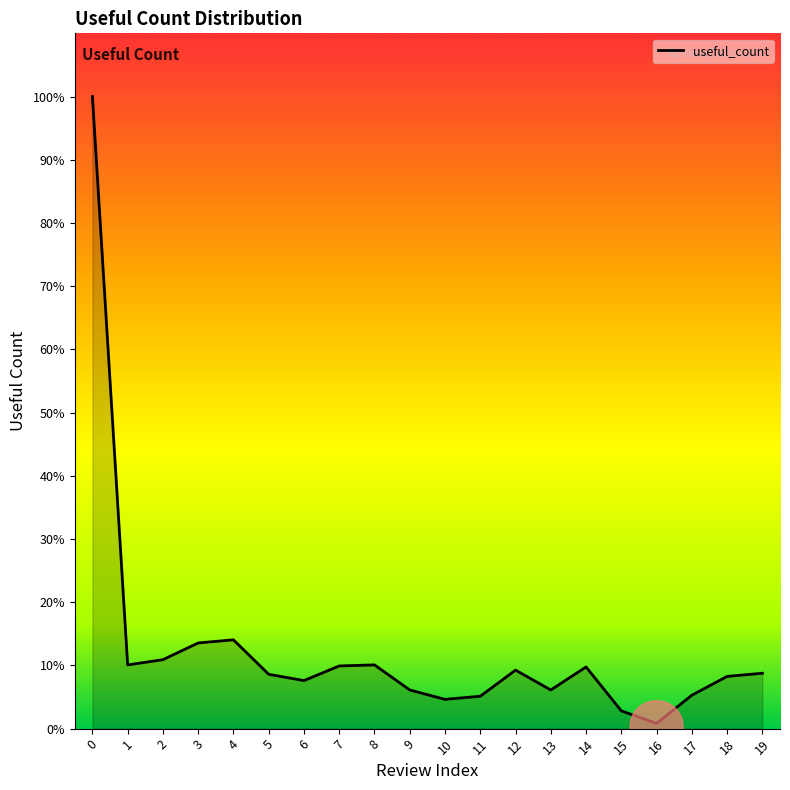

At which category does the chart reach its minimum across all series?

16